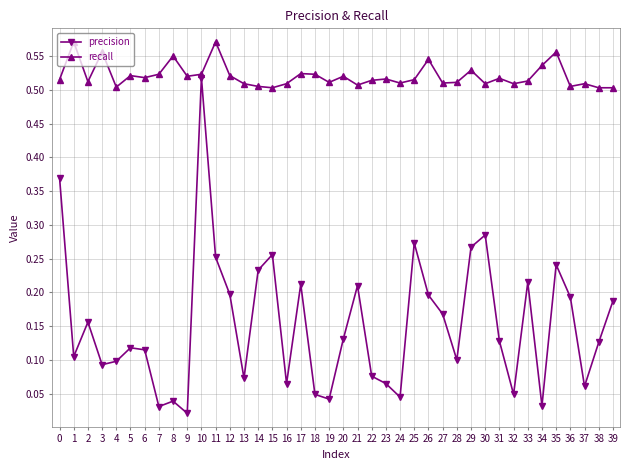

Rank the series by their maximum value, from lowest to highest.

precision, recall